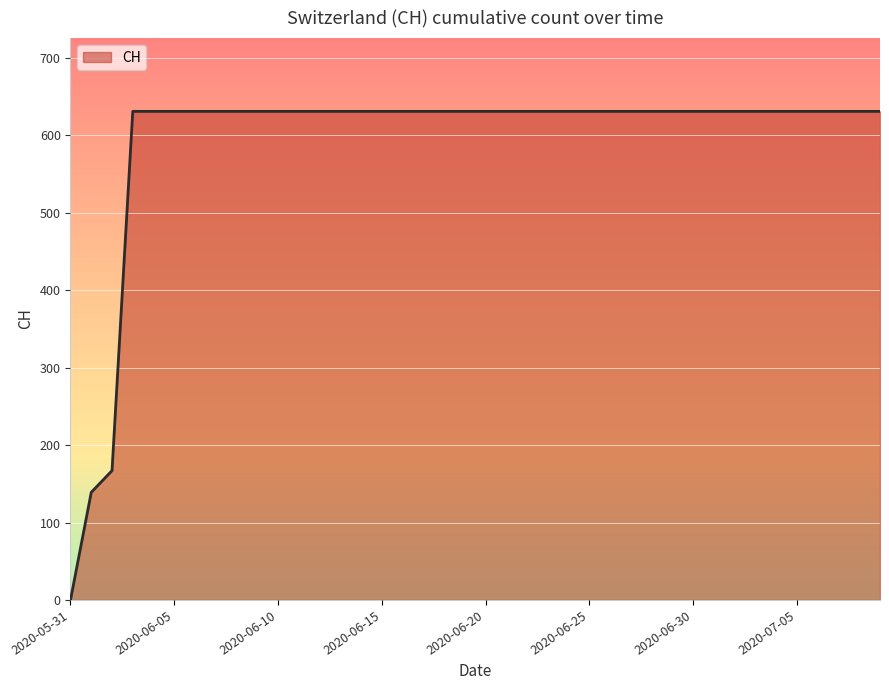

List the labels in order of value, largest first.

2020-06-03, 2020-06-04, 2020-06-05, 2020-06-06, 2020-06-07, 2020-06-08, 2020-06-09, 2020-06-10, 2020-06-11, 2020-06-12, 2020-06-13, 2020-06-14, 2020-06-15, 2020-06-16, 2020-06-17, 2020-06-18, 2020-06-19, 2020-06-20, 2020-06-21, 2020-06-22, 2020-06-23, 2020-06-24, 2020-06-25, 2020-06-26, 2020-06-27, 2020-06-28, 2020-06-29, 2020-06-30, 2020-07-01, 2020-07-02, 2020-07-03, 2020-07-04, 2020-07-05, 2020-07-06, 2020-07-07, 2020-07-08, 2020-07-09, 2020-06-02, 2020-06-01, 2020-05-31